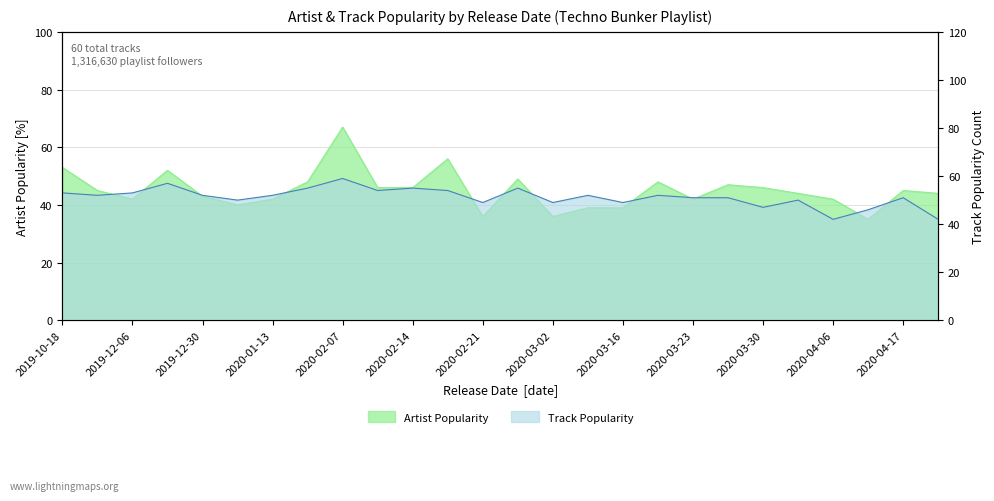

At which category does the chart reach its peak across all series?

2020-02-07